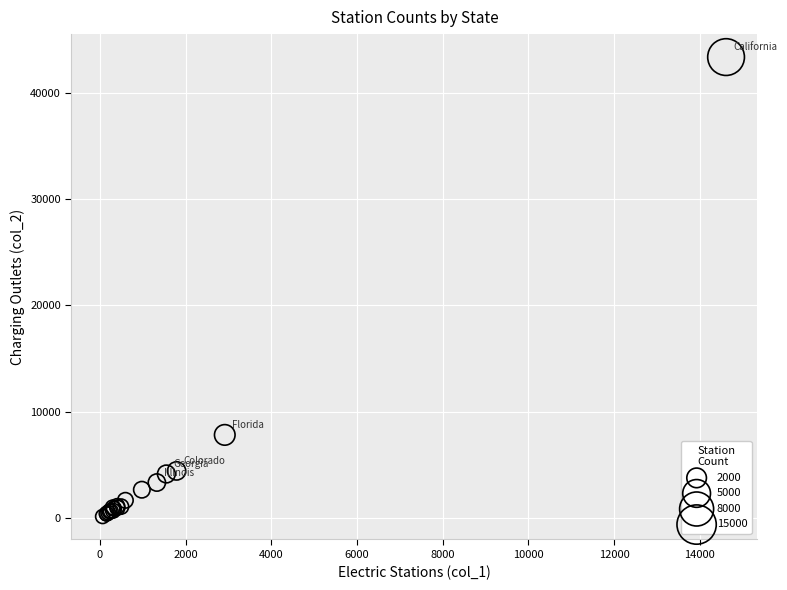

What Y value in the scatter plot is closest to 21757?

7802